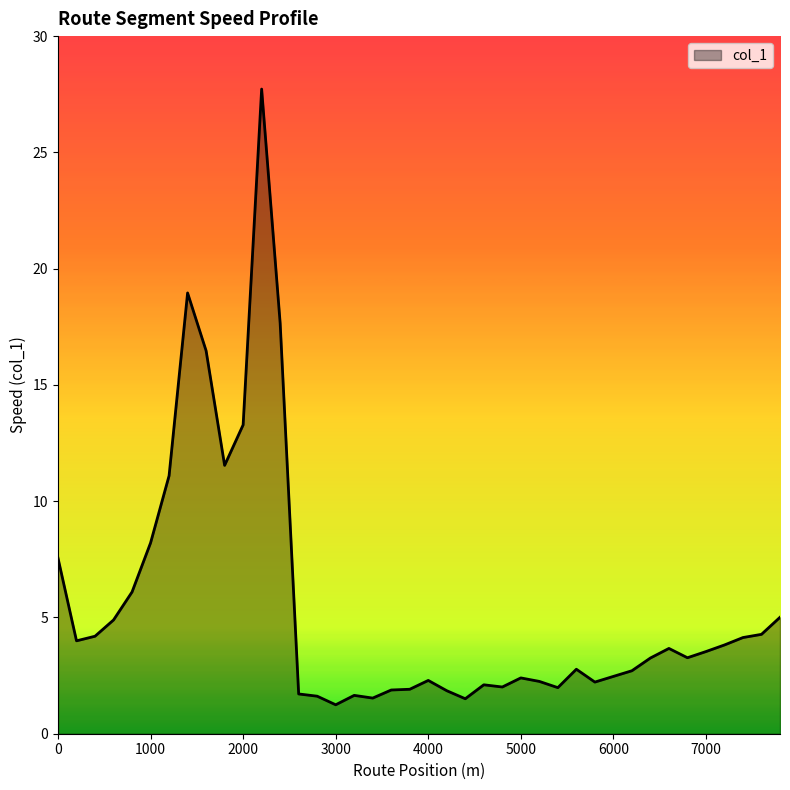

What is the difference between the maximum and minimum values?

26.5